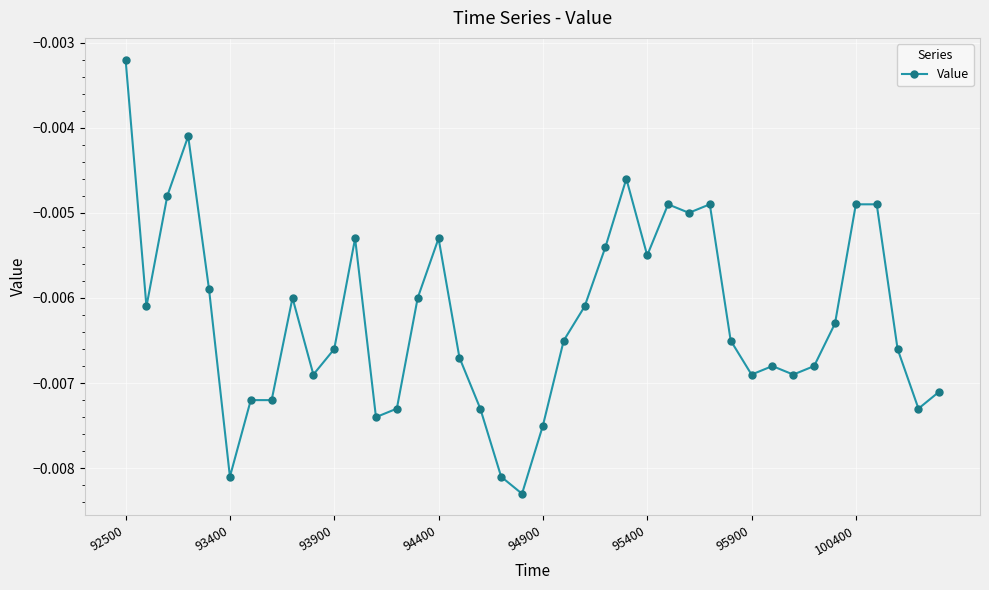

At which label is the value closest to 0?

92500